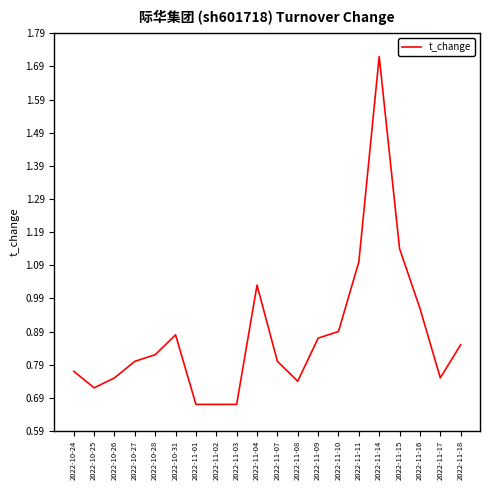

At which category does the chart reach its peak across all series?

2022-11-14